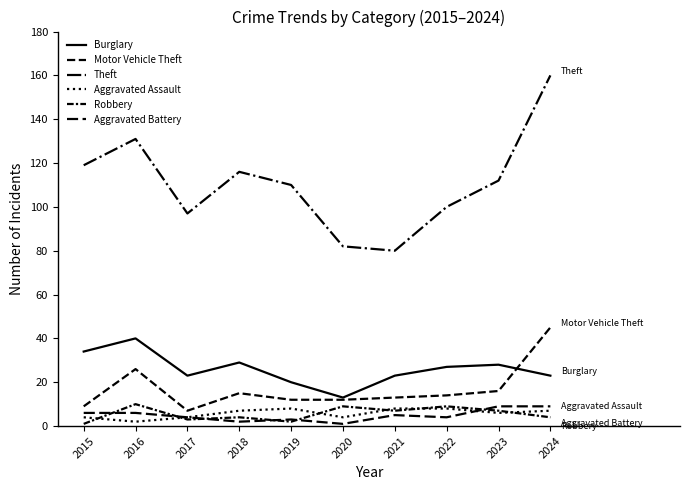

In Robbery, how many points are lower than both neighbors (excluding endpoints)?

3